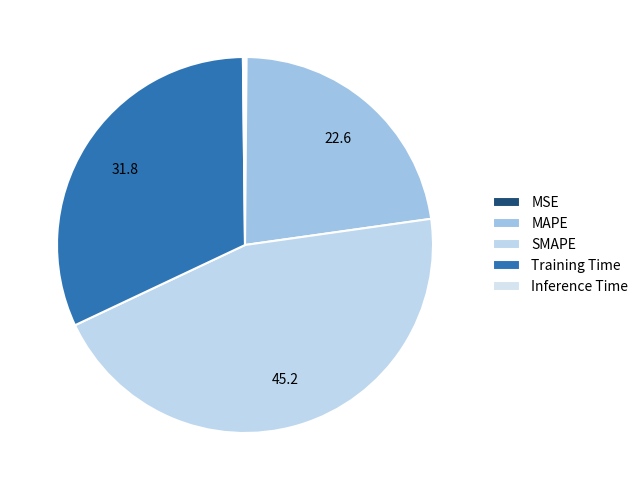

The MSE slice represents 0% of the pie. True or false?

True